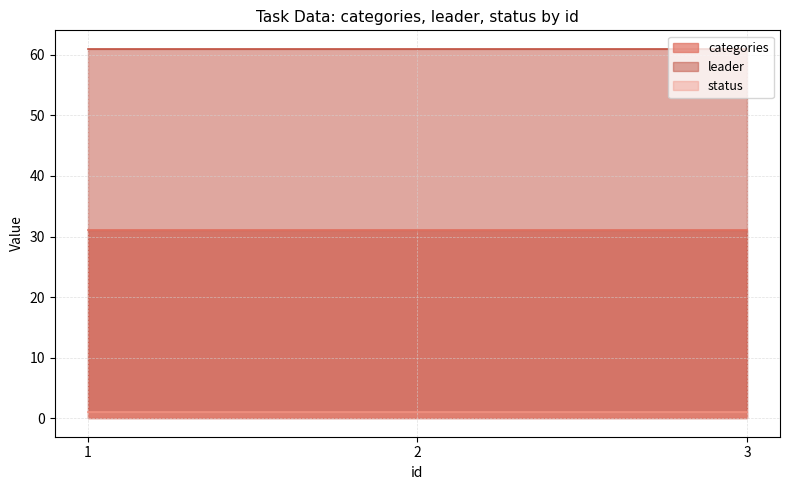

Which series has the largest total across all categories?

leader